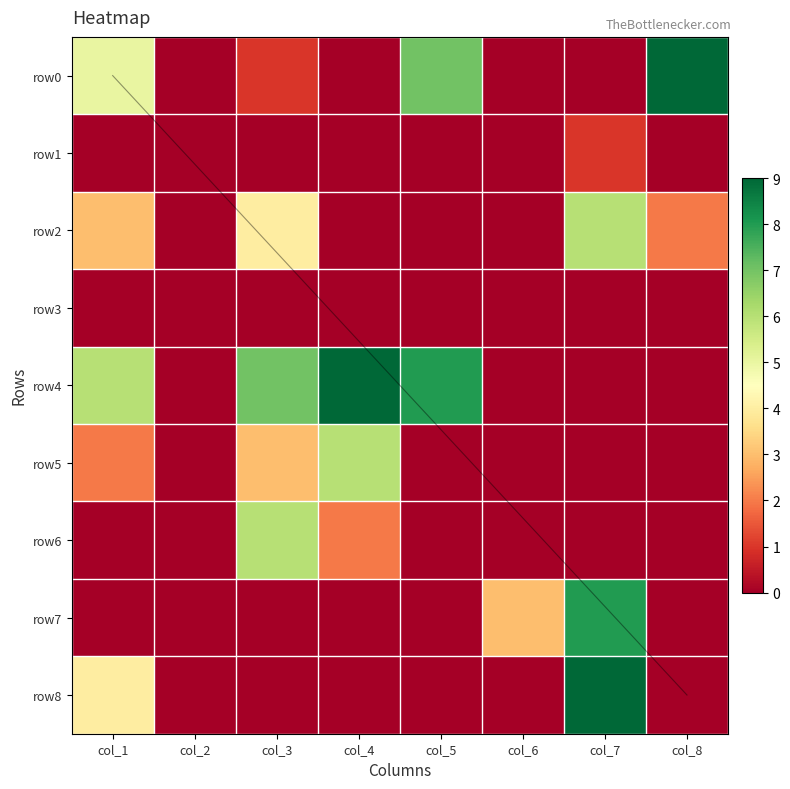

What is the difference between the maximum and minimum values in the row4 series?

9